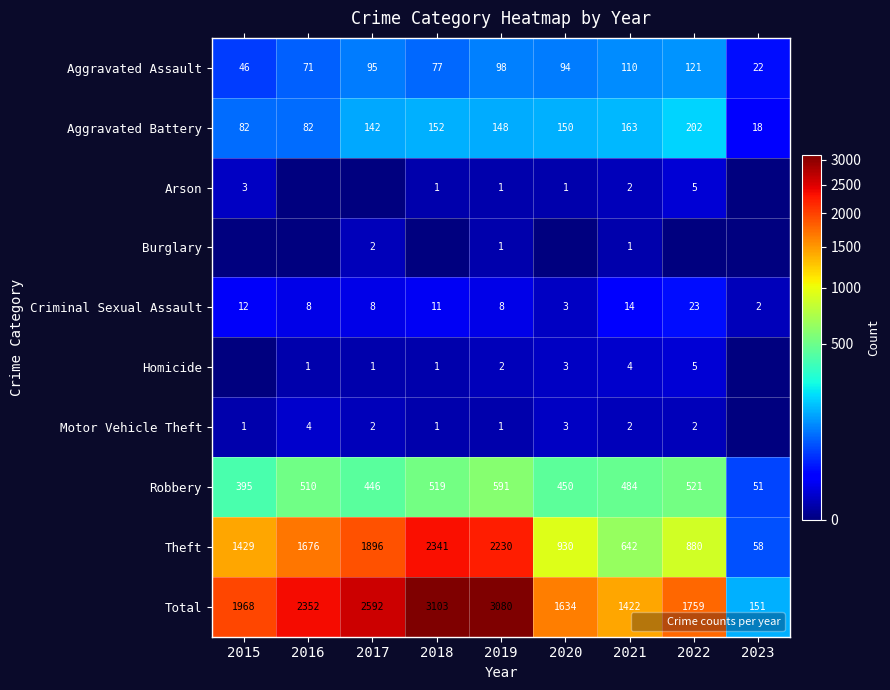

Which series has the largest total across all categories?

Total